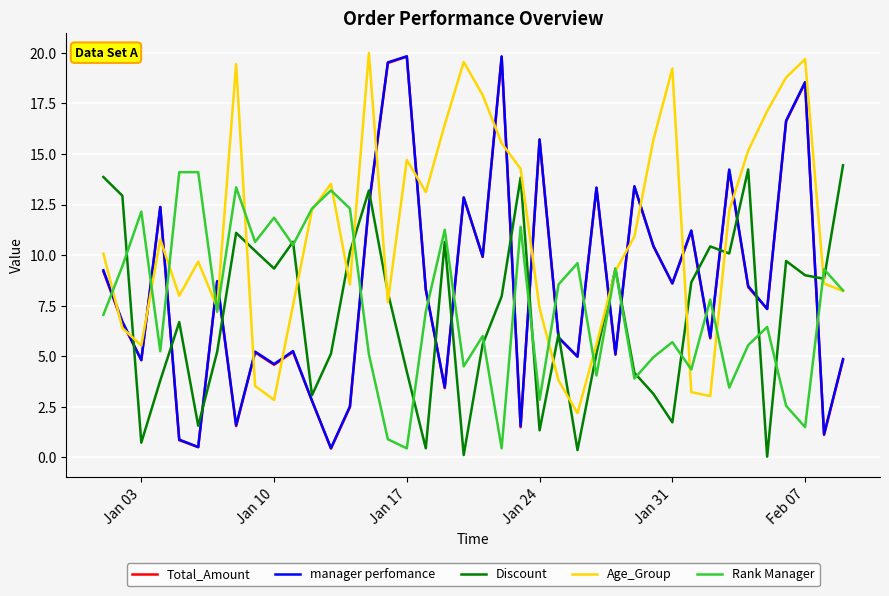

True or false: Rank Manager and Total_Amount intersect in this chart.

True